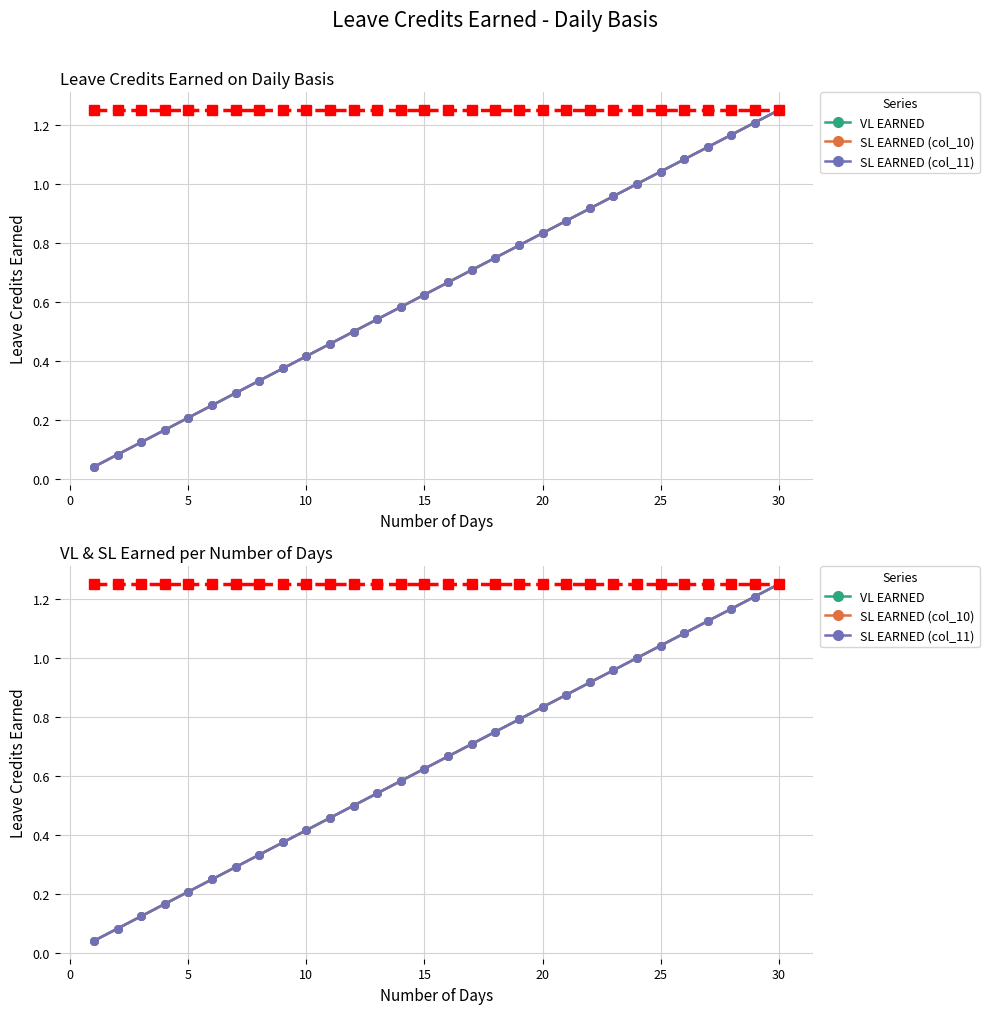

Which series contains the highest Y value?

VL EARNED